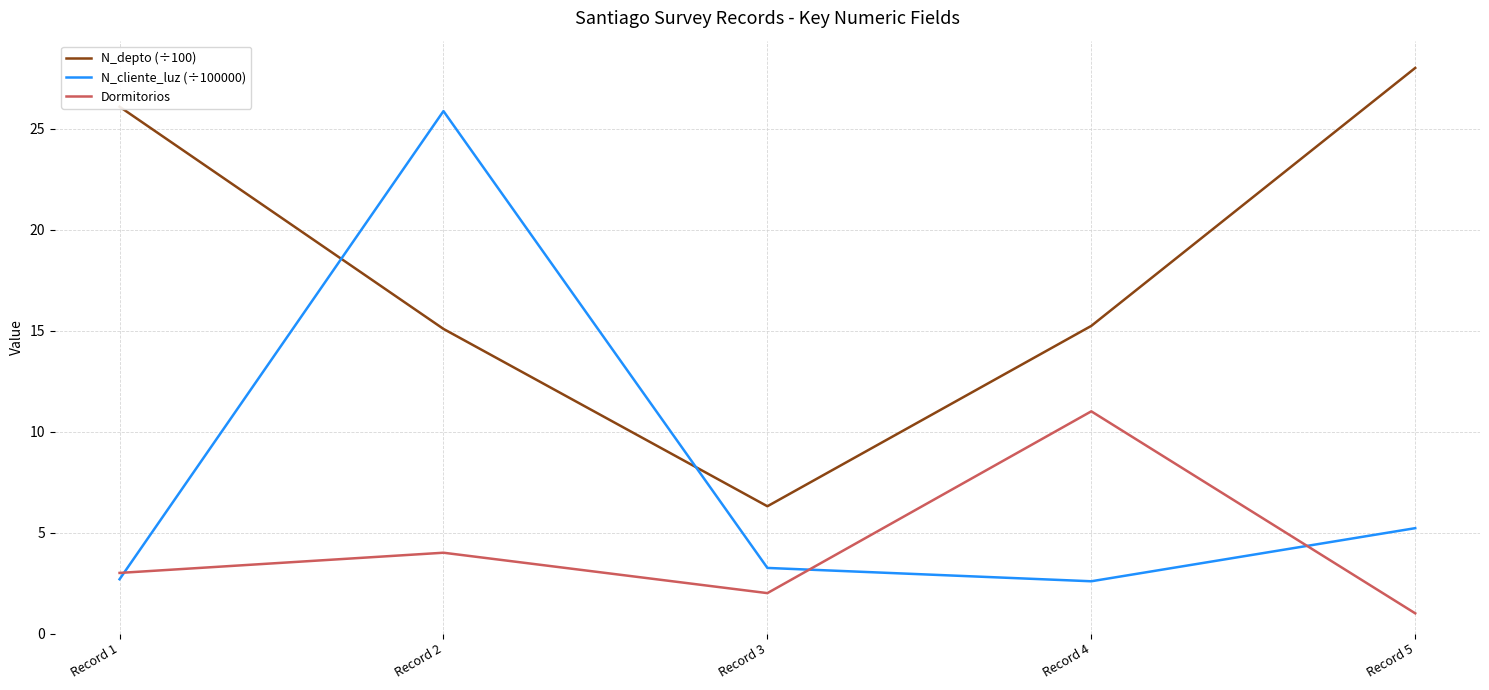

How many interior local peaks does the Dormitorios series have?

2